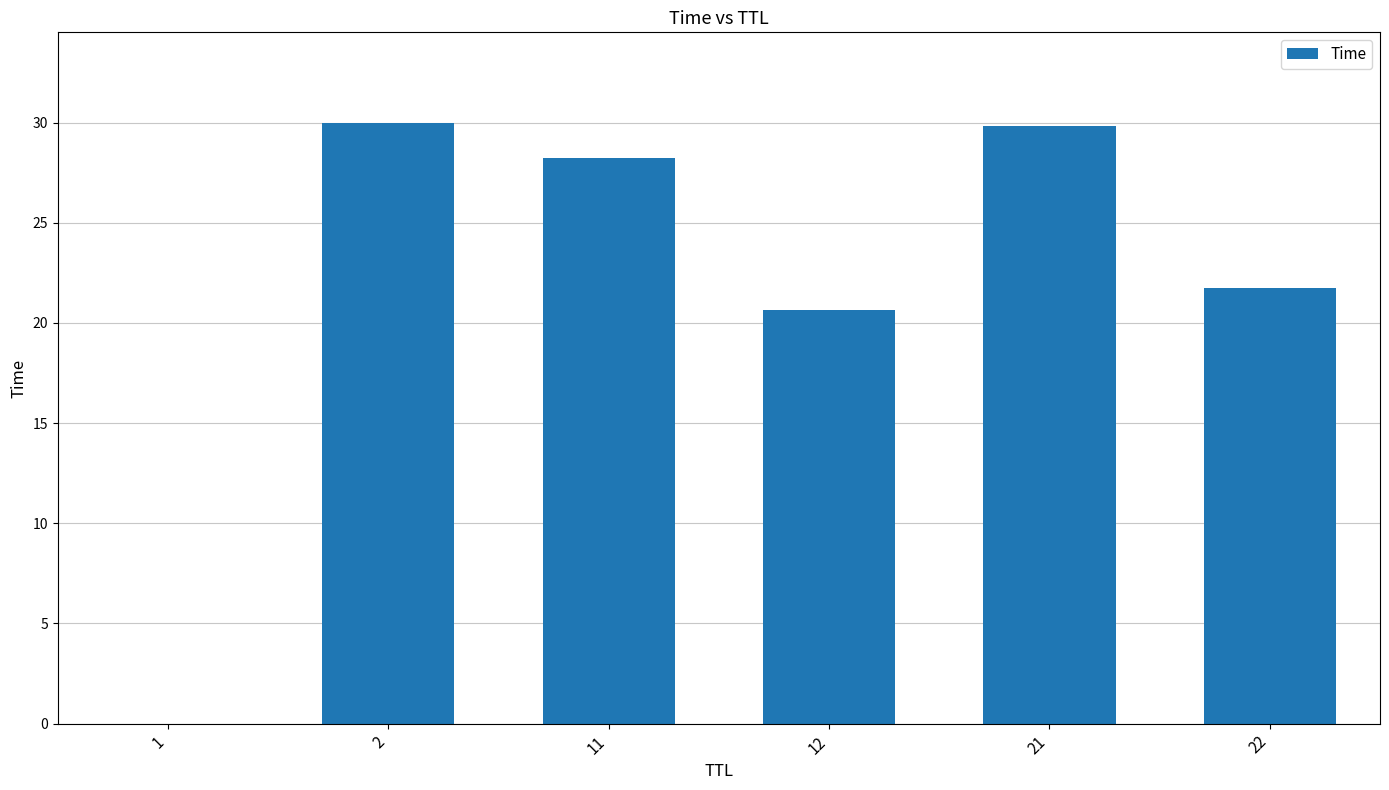

What is the sum of all values?

130.4